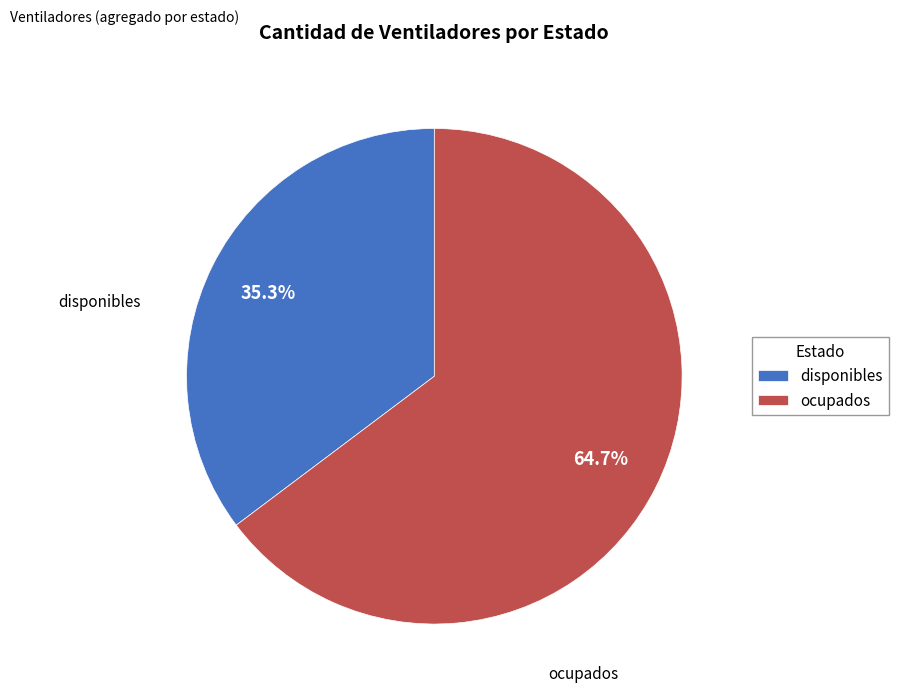

Is the sum of disponibles and ocupados greater than half?

Yes